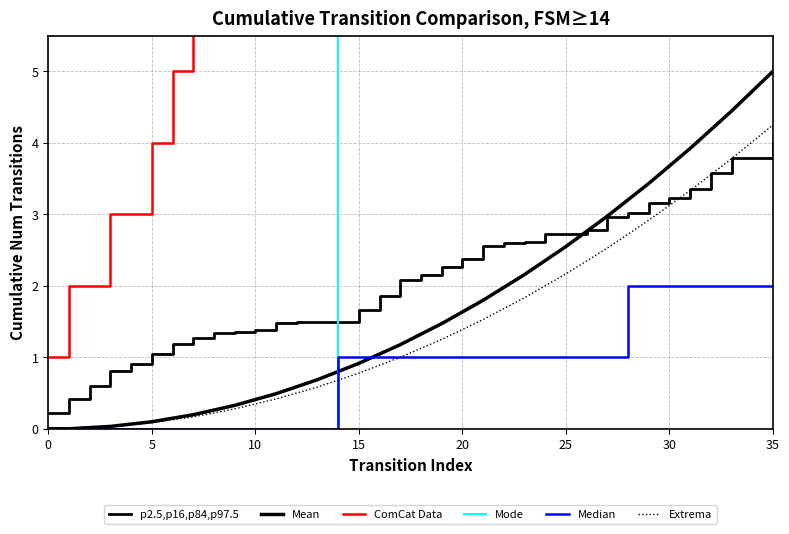

At how many categories does at least one series exceed 11?

26